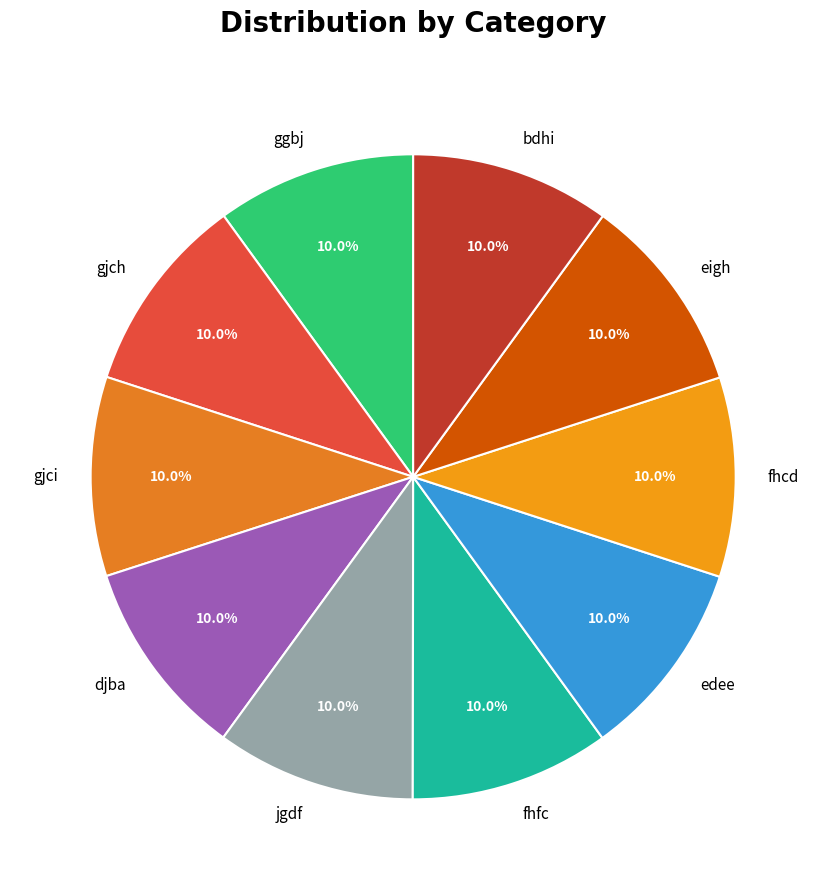

Is edee the majority of the pie?

No